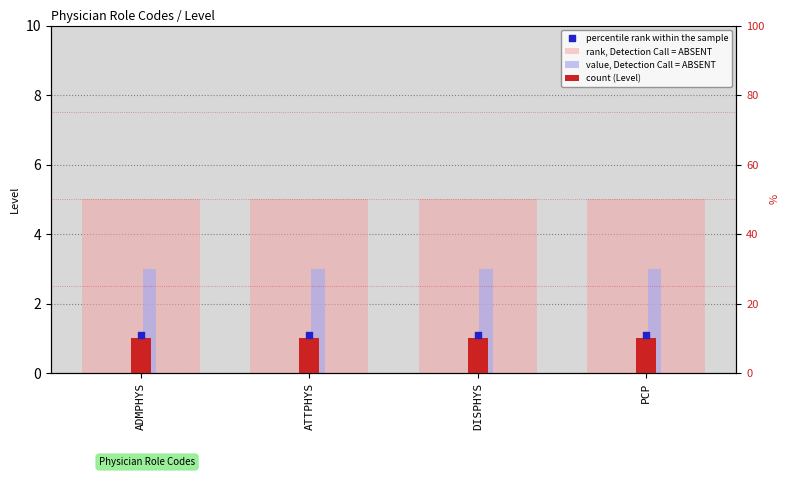

Which series contains the highest Y value?

rank, Detection Call = ABSENT